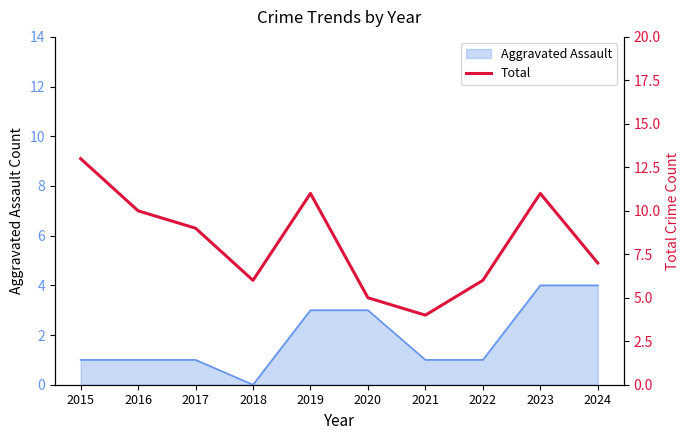

What is the highest value of the Aggravated Assault series?

4